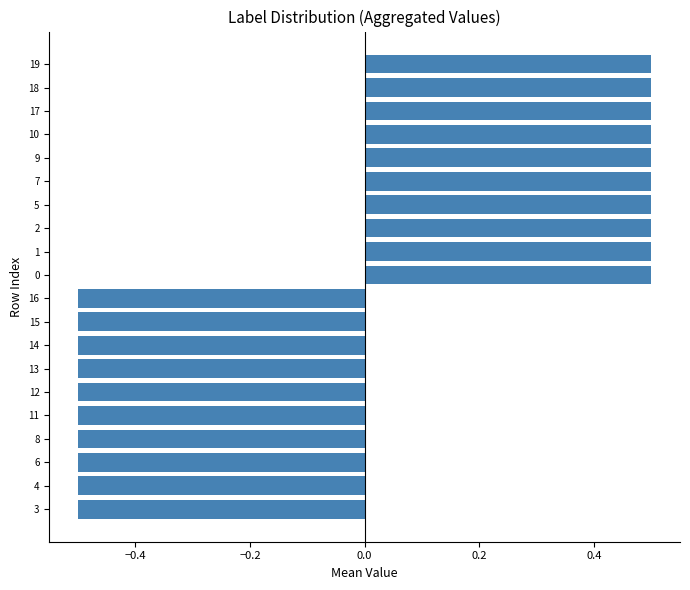

What is the minimum value shown in the chart?

-0.5